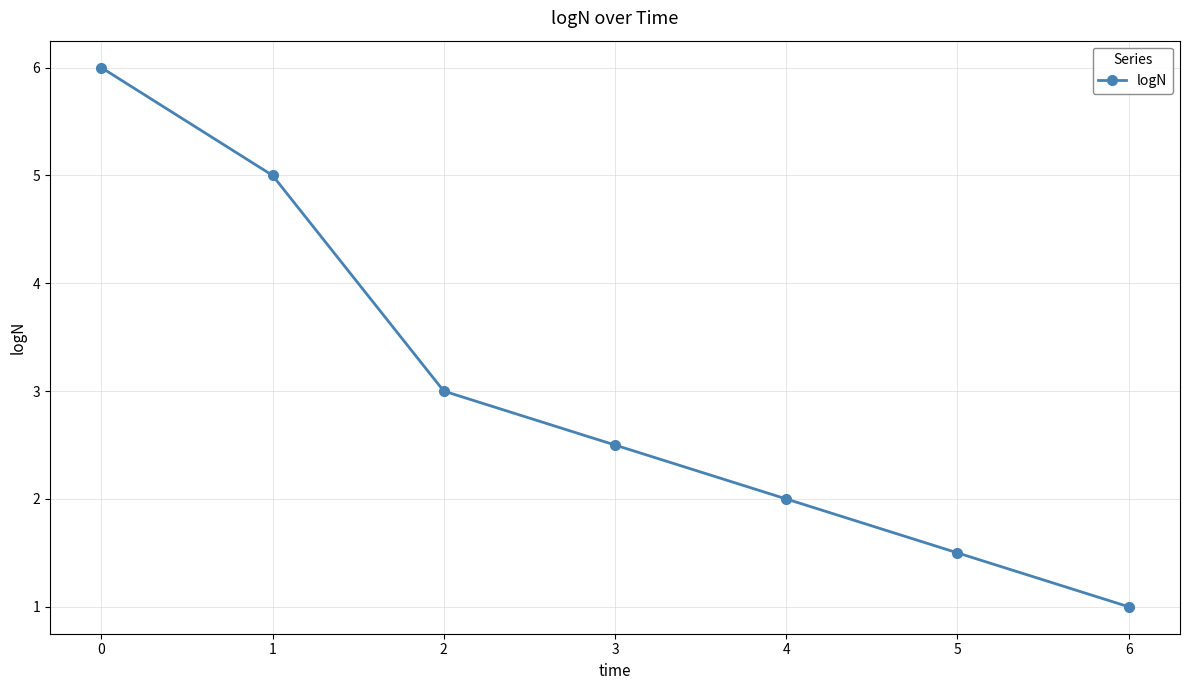

List the labels in order of value, smallest first.

6, 5, 4, 3, 2, 1, 0